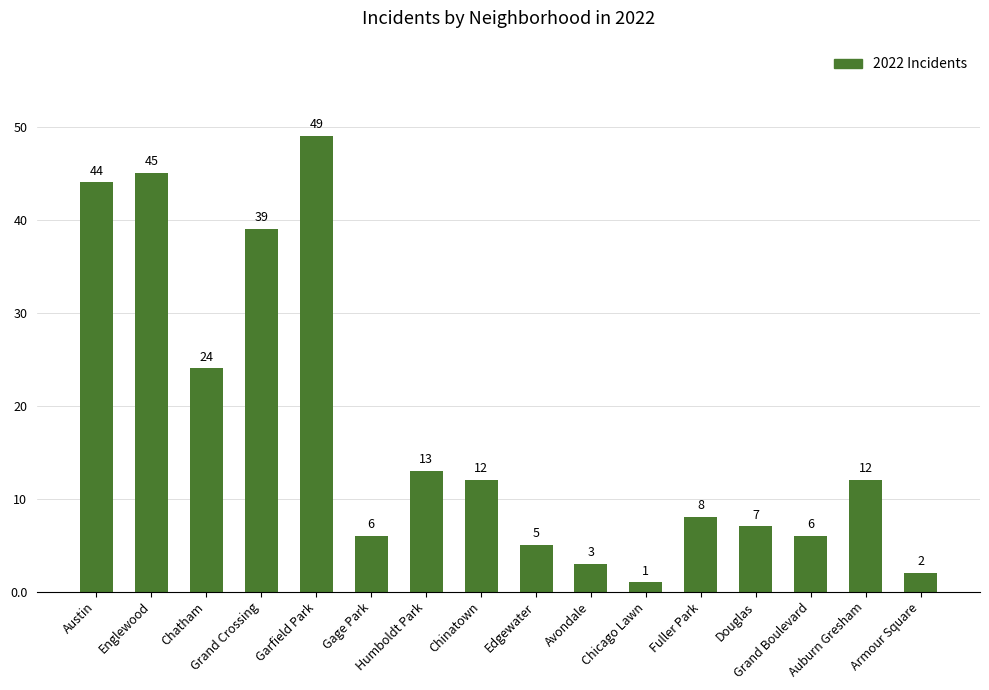

Which has a higher value, Englewood or Armour Square?

Englewood